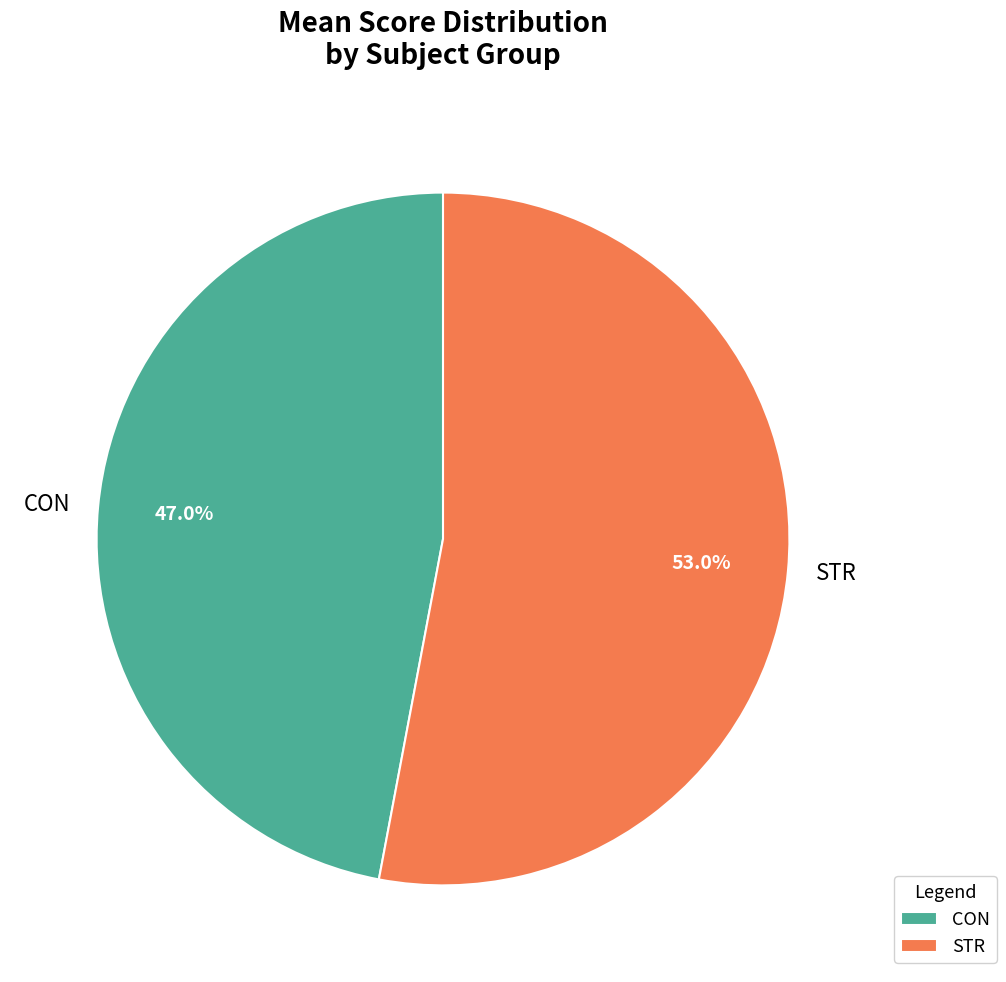

Rank the categories by value from lowest to highest.

CON, STR